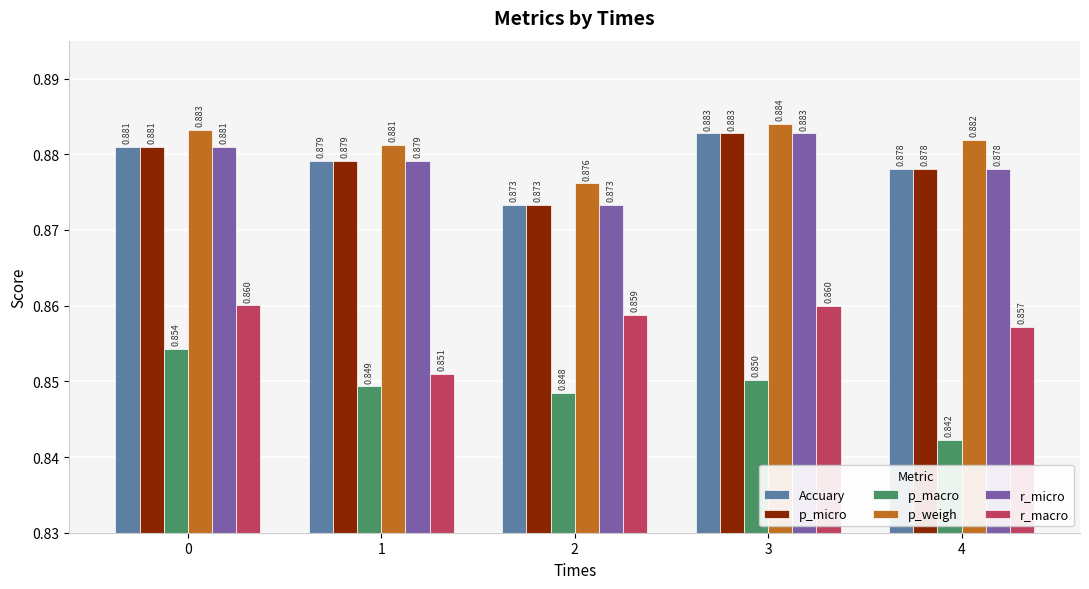

Is the value of Accuary at 3 greater than the value of p_micro at 0?

Yes